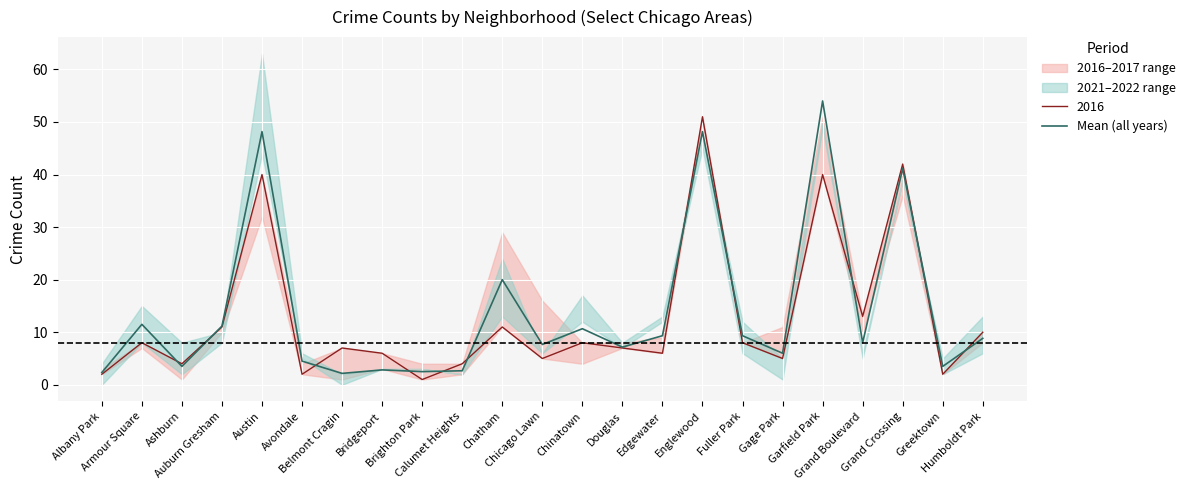

At which category does the chart reach its minimum across all series?

Belmont Cragin